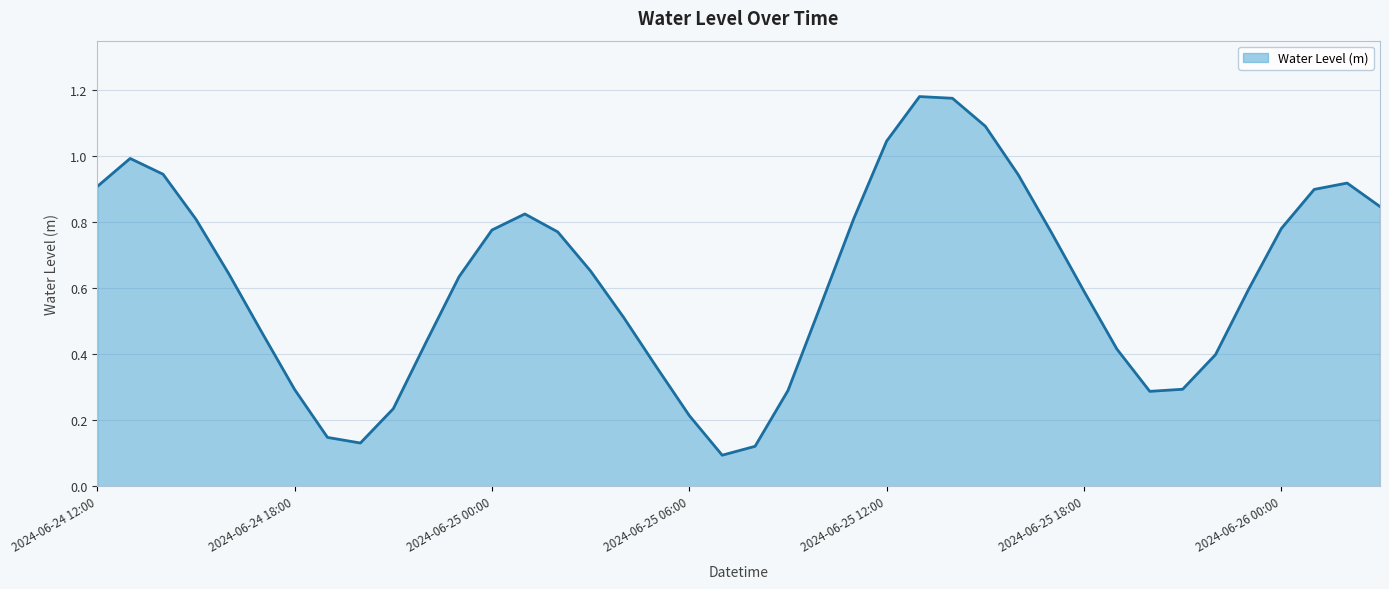

What is the difference between the maximum and minimum values?

1.1